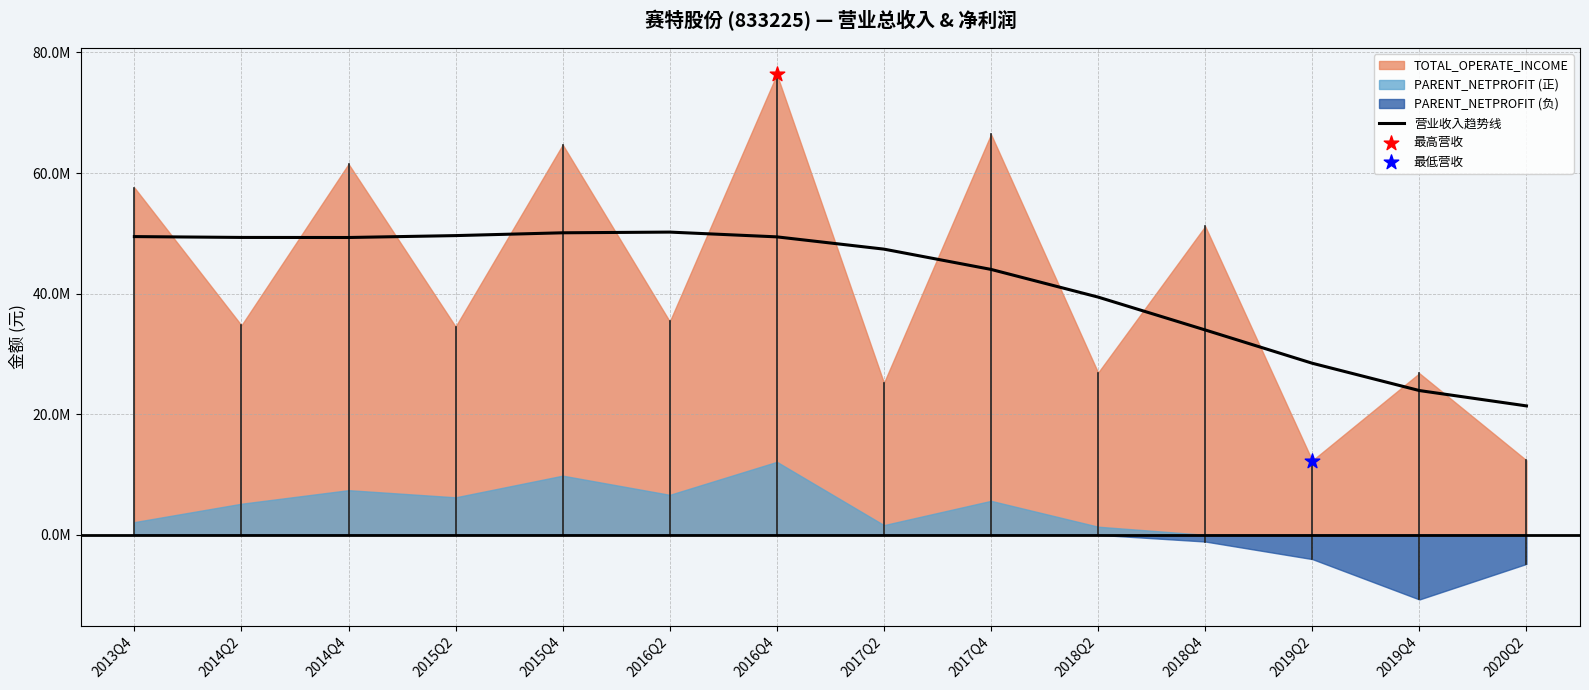

Approximately how many times larger is the value at 2014Q2 compared to 2013Q4?

1.0